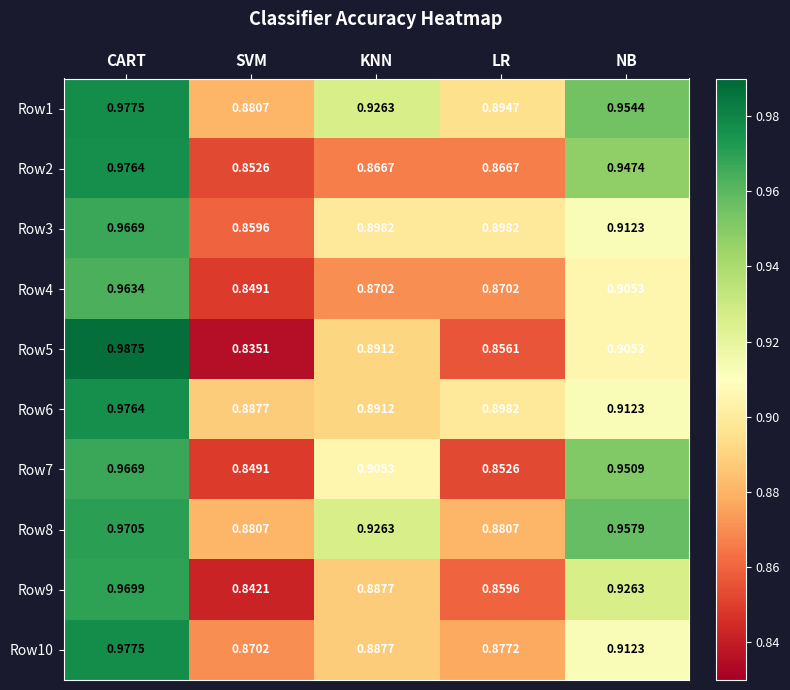

At which category is the sum across all series the highest?

CART